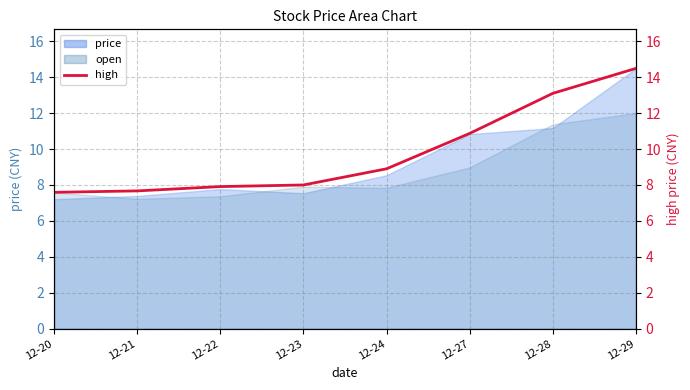

Where does the data first go above 8?

12-24